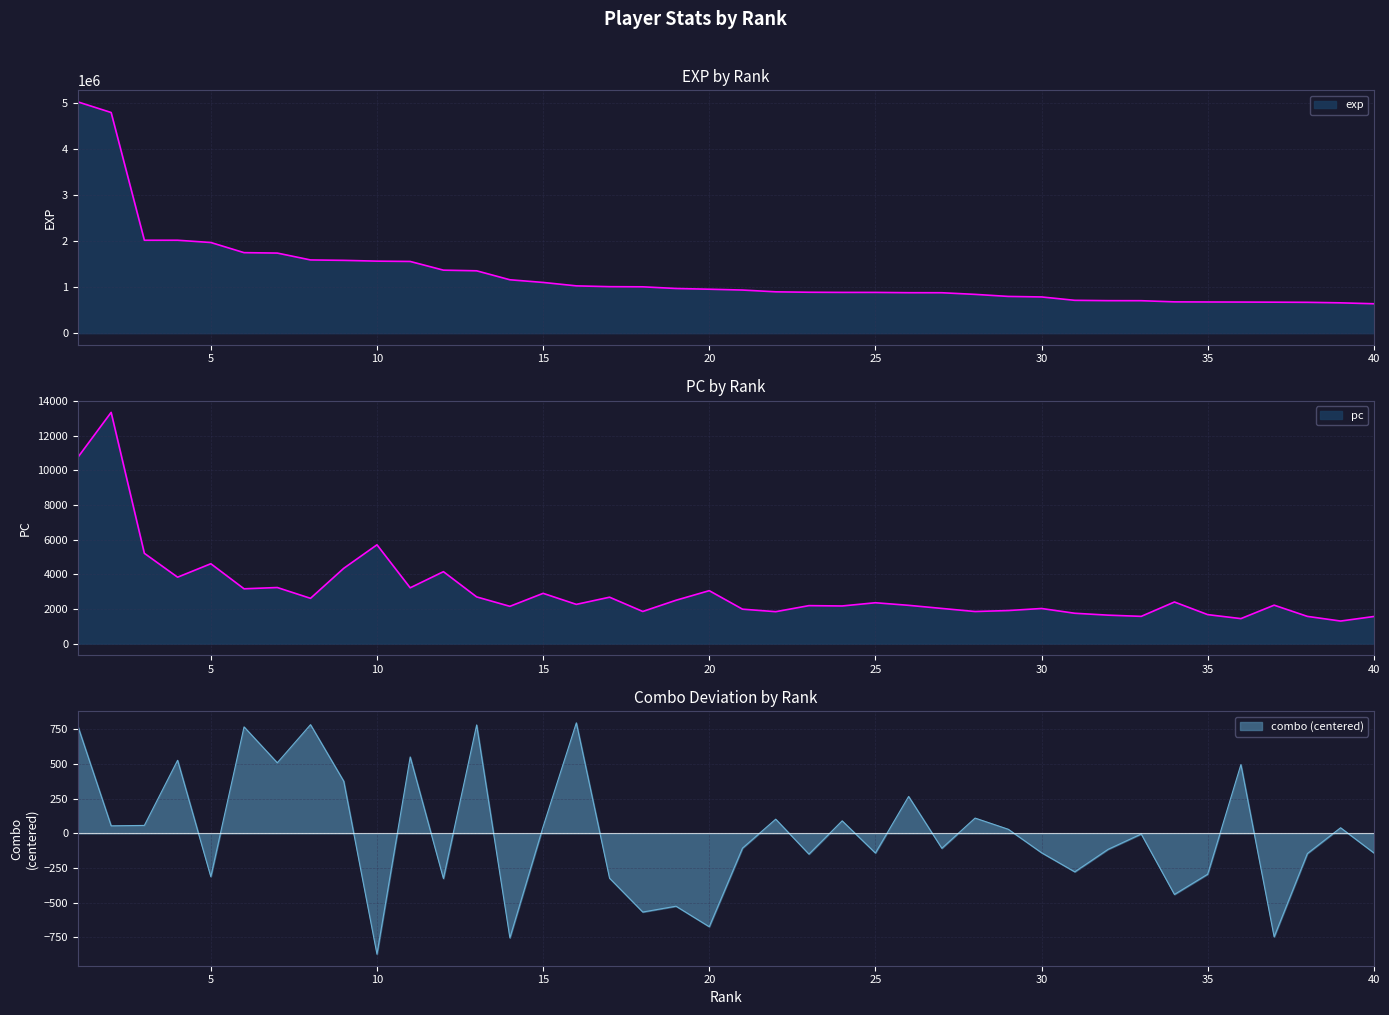

What is the total value across all series at 36?

677976.4